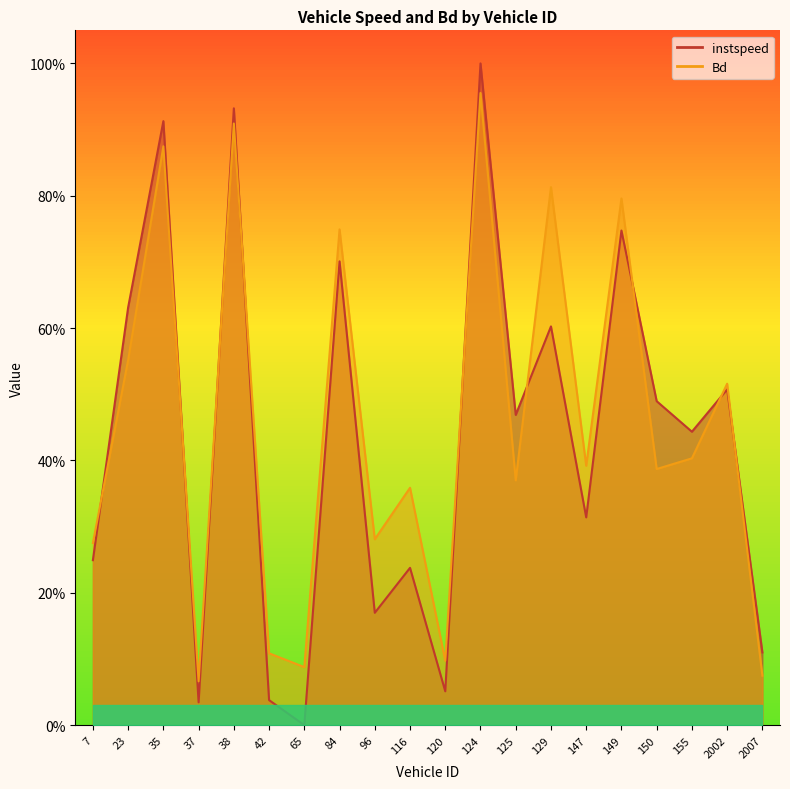

How many distinct data groups are displayed?

2